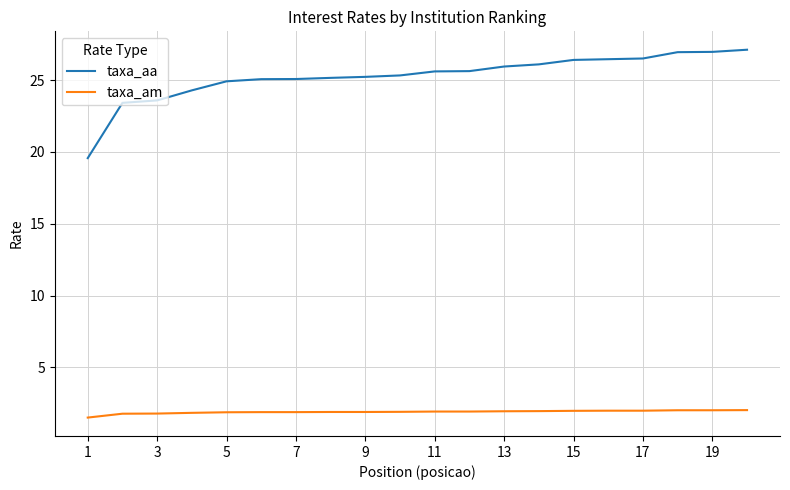

Which series has the largest range (max minus min)?

taxa_aa